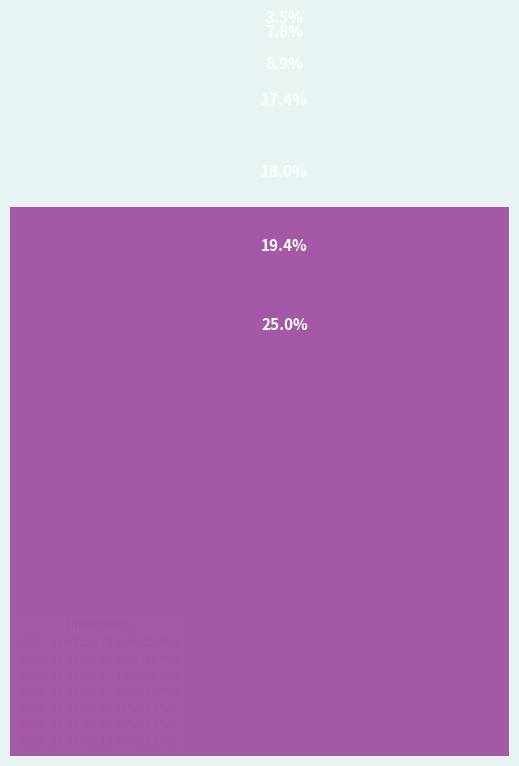

Is there any slice that represents more than half of the pie?

No